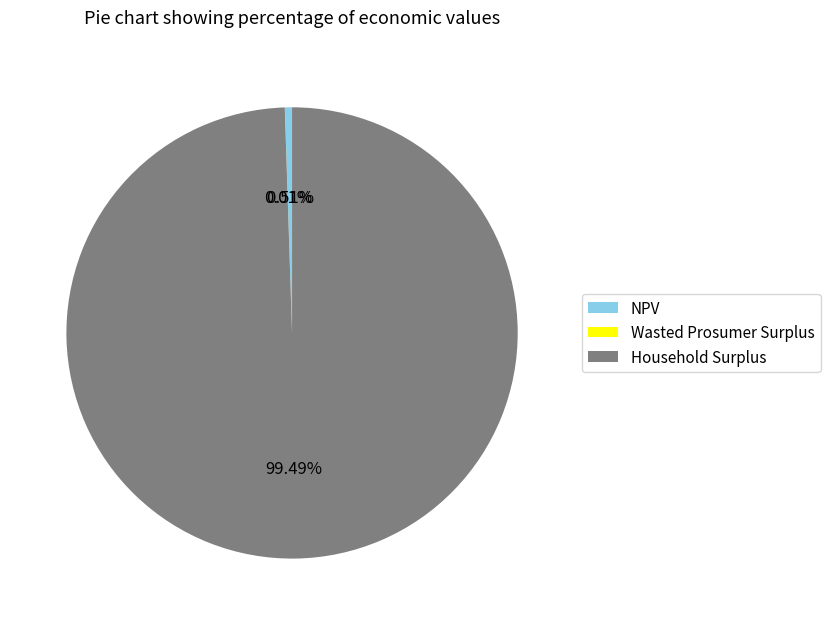

Which has a higher value, NPV or Household Surplus?

Household Surplus